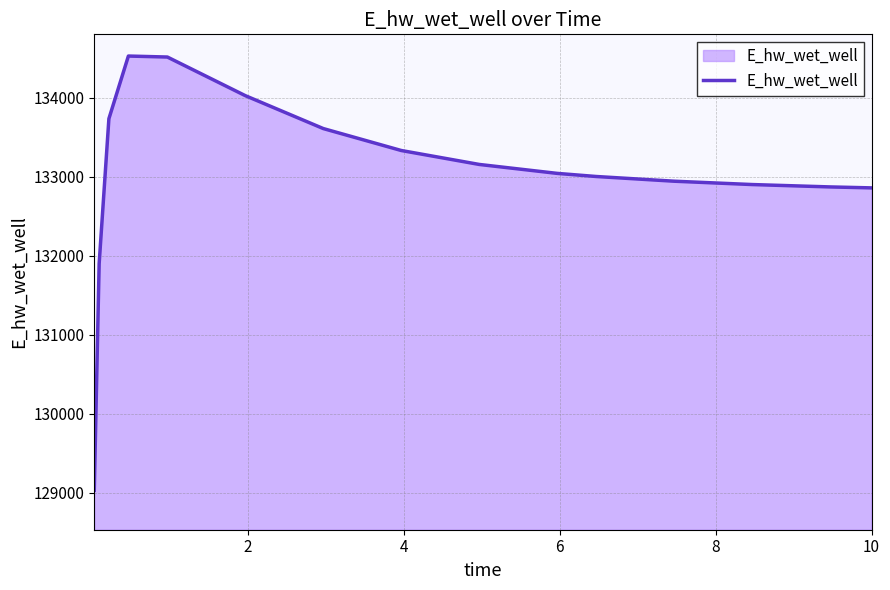

What is the difference between the maximum and minimum values?

5494.0